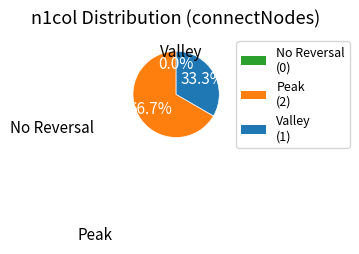

How many slices are in this pie chart?

3